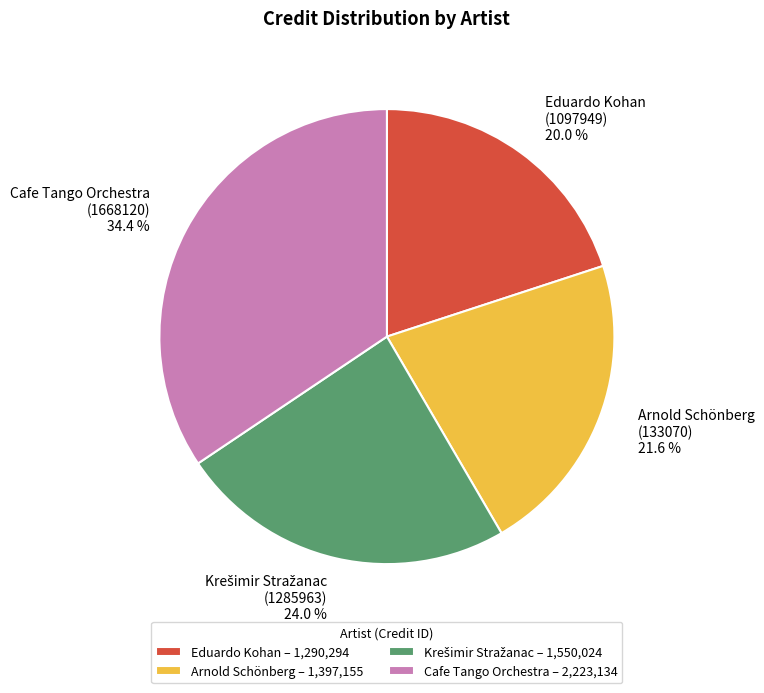

How many segments does this pie chart have?

4